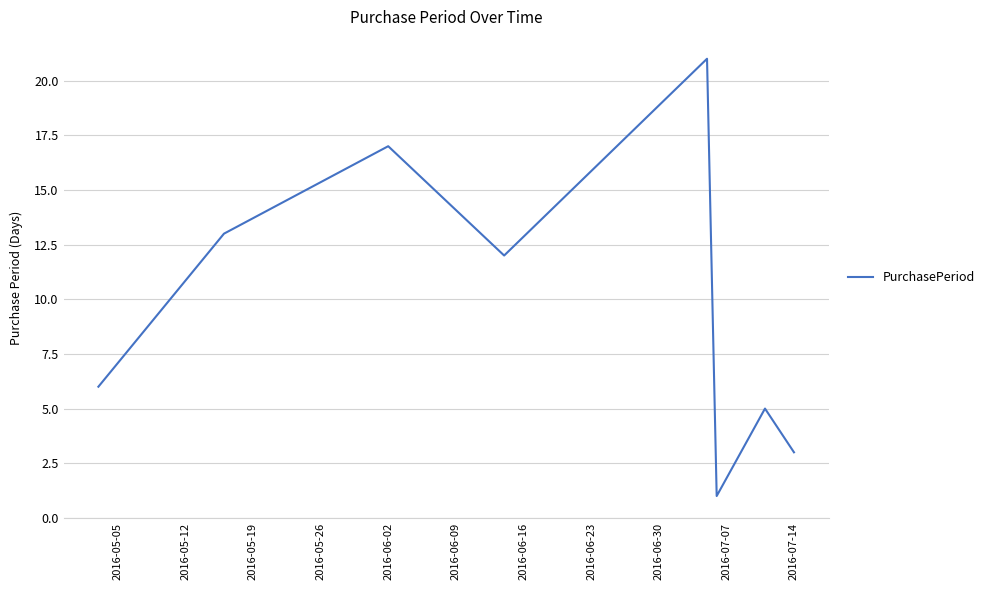

How many values are below 12?

4